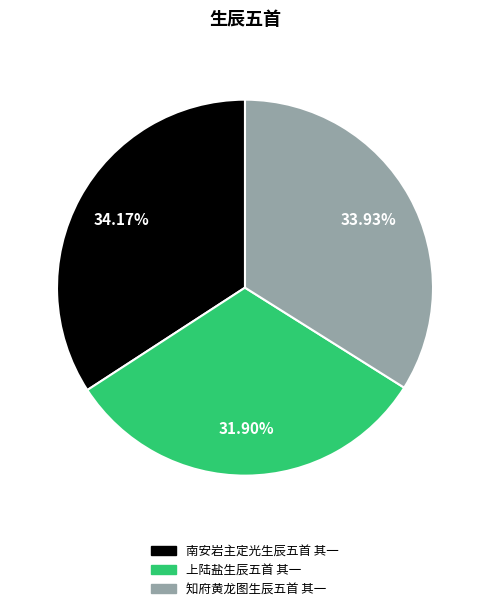

Is the sum of 南安岩主定光生辰五首 其一 and 上陆盐生辰五首 其一 greater than half?

Yes